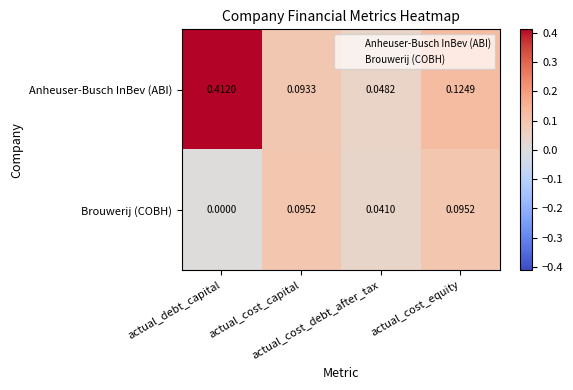

List the series in order of their overall mean, lowest first.

Brouwerij (COBH), Anheuser-Busch InBev (ABI)